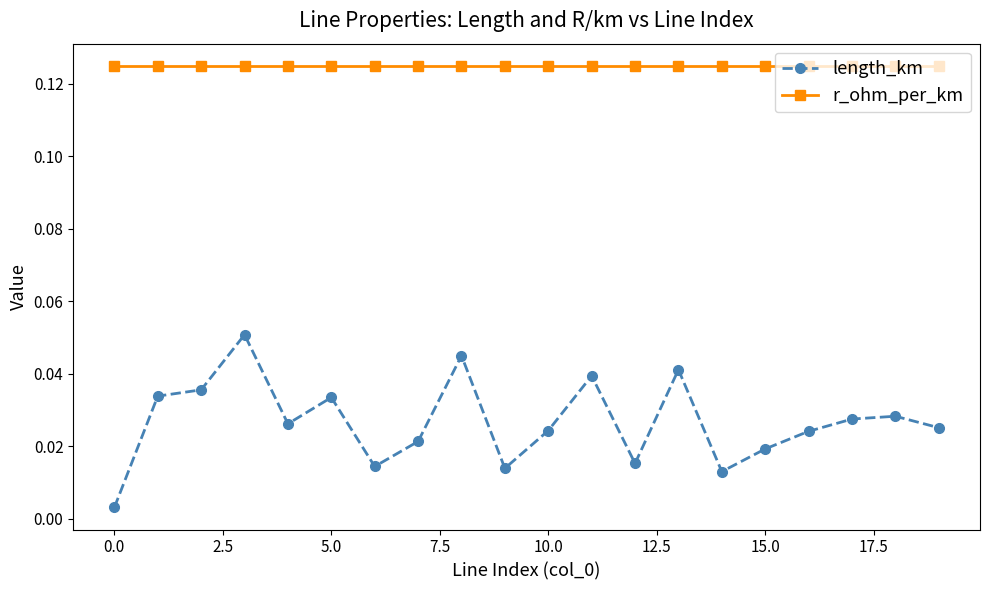

Which series has the largest total across all categories?

r_ohm_per_km